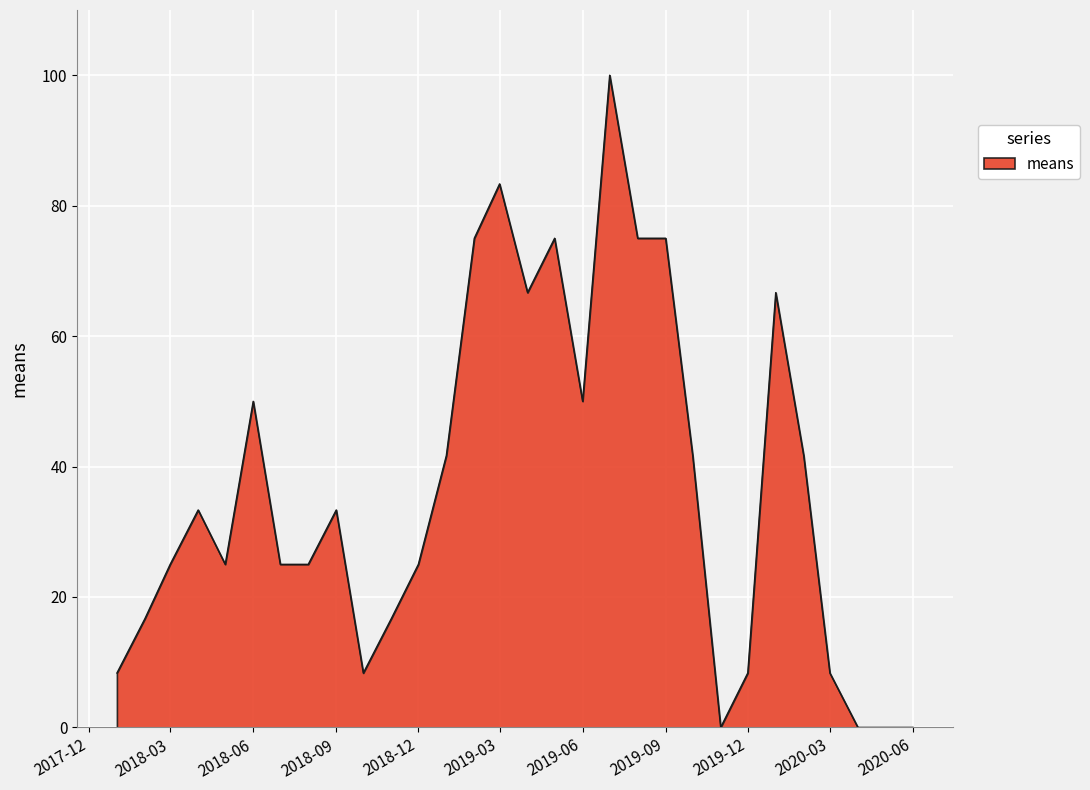

What is the average value?

36.7